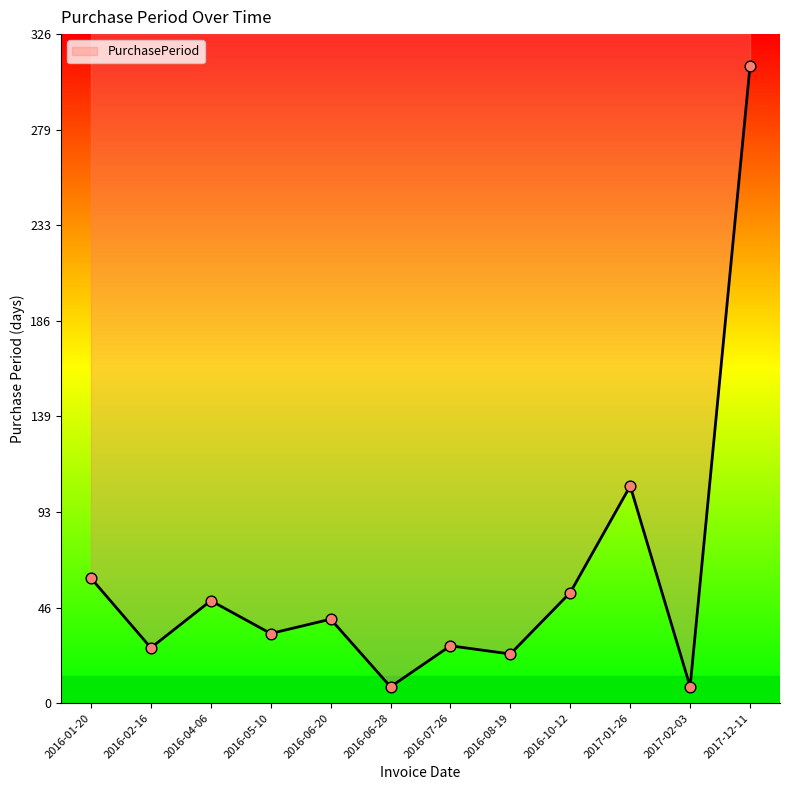

What is the change in value from 2016-01-20 to 2016-08-19?

-37